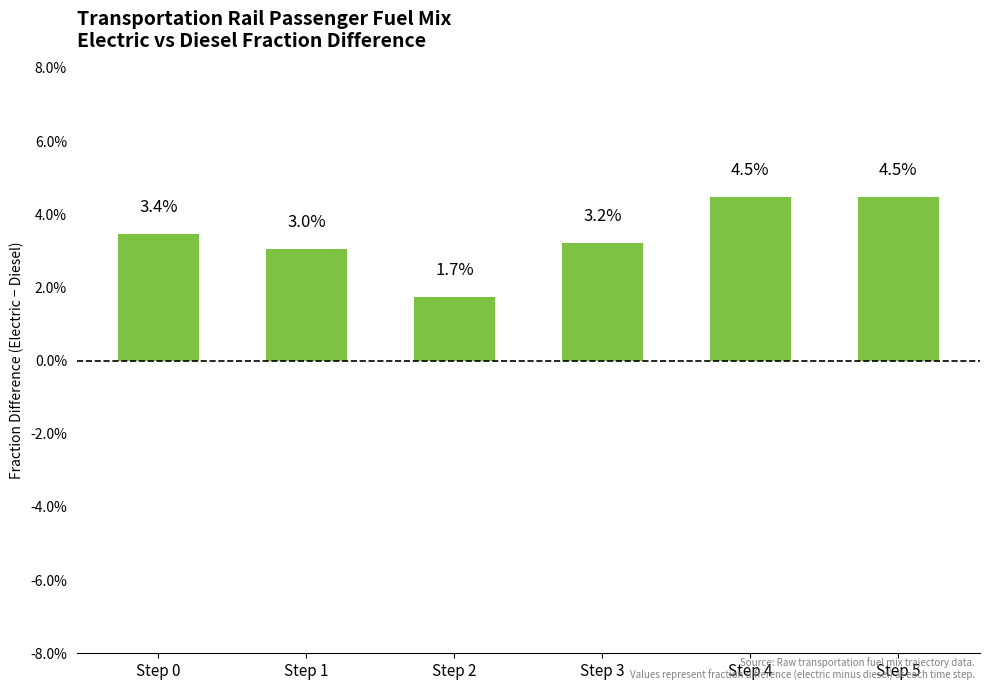

What is the sum of all values?

0.2